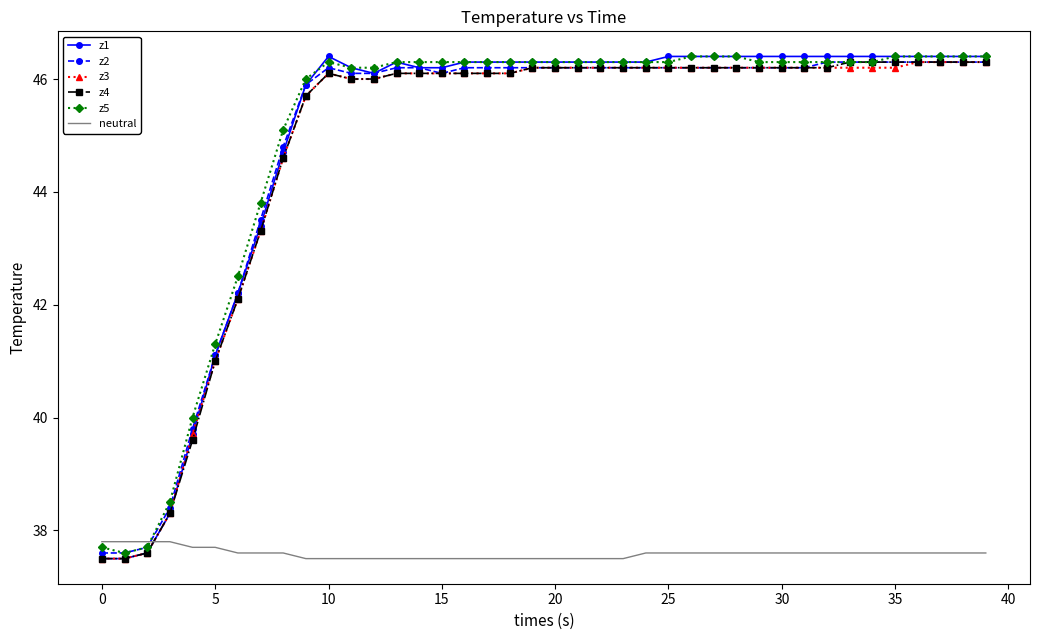

Which series has the widest spread of values?

z1